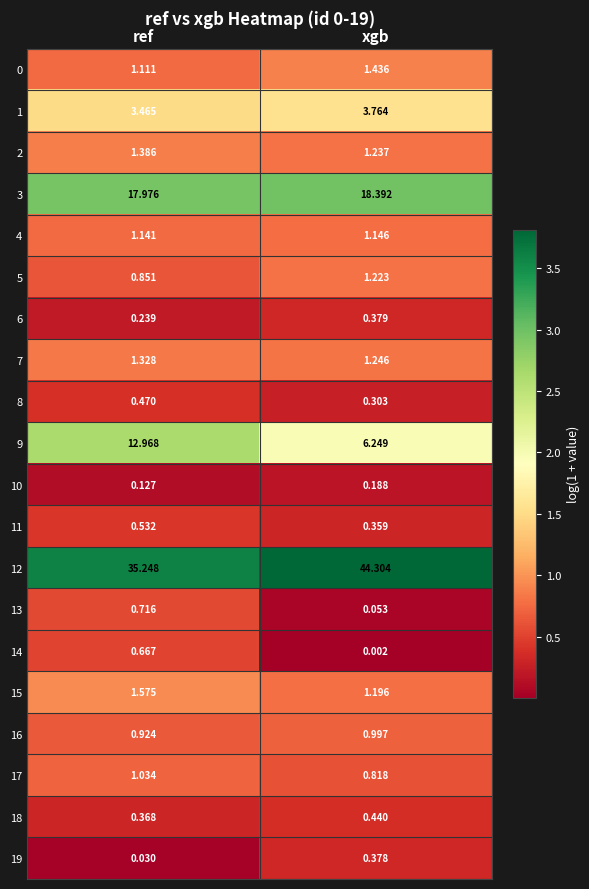

List the labels in order of 5 value, smallest first.

ref, xgb